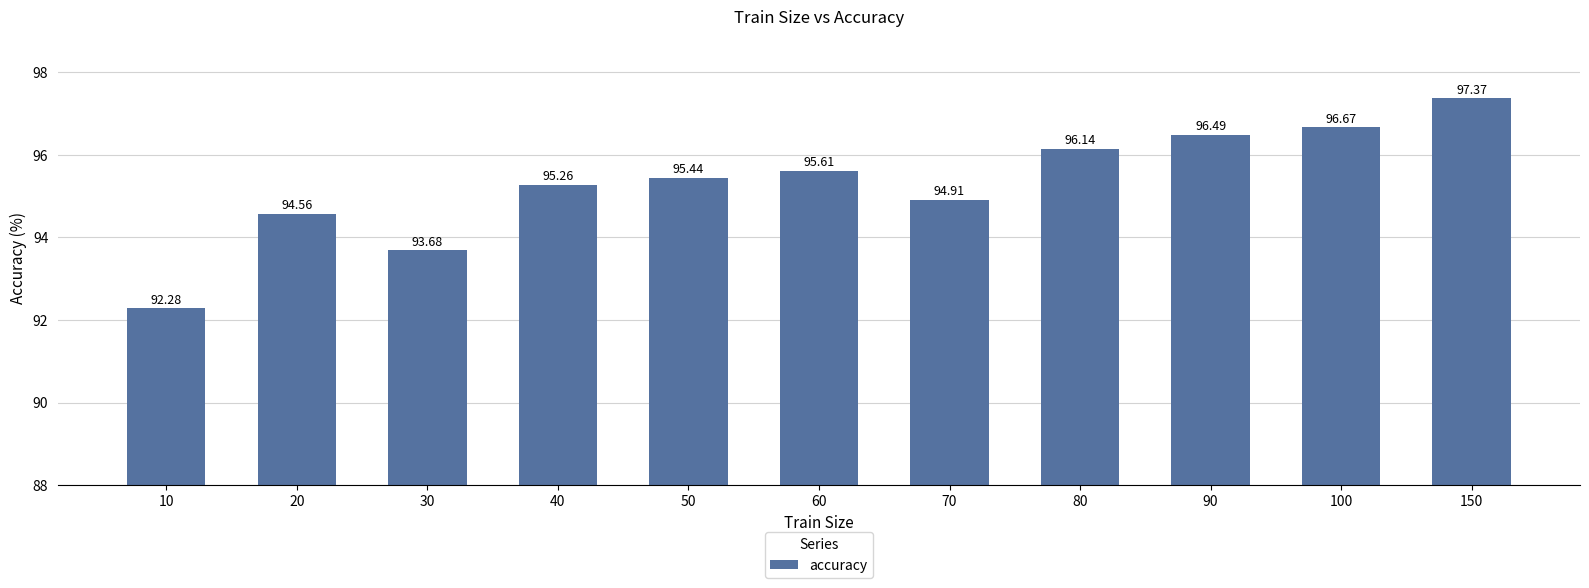

Between 90 and 10, which is larger?

90